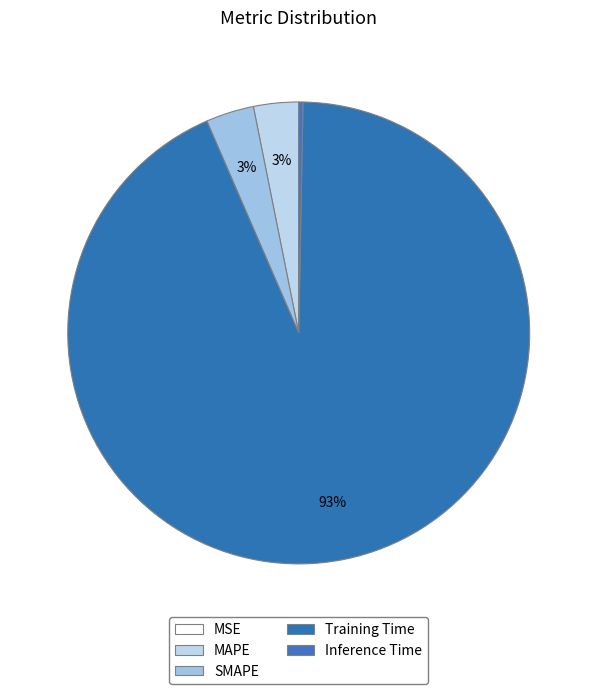

The MSE slice represents 0% of the pie. True or false?

True